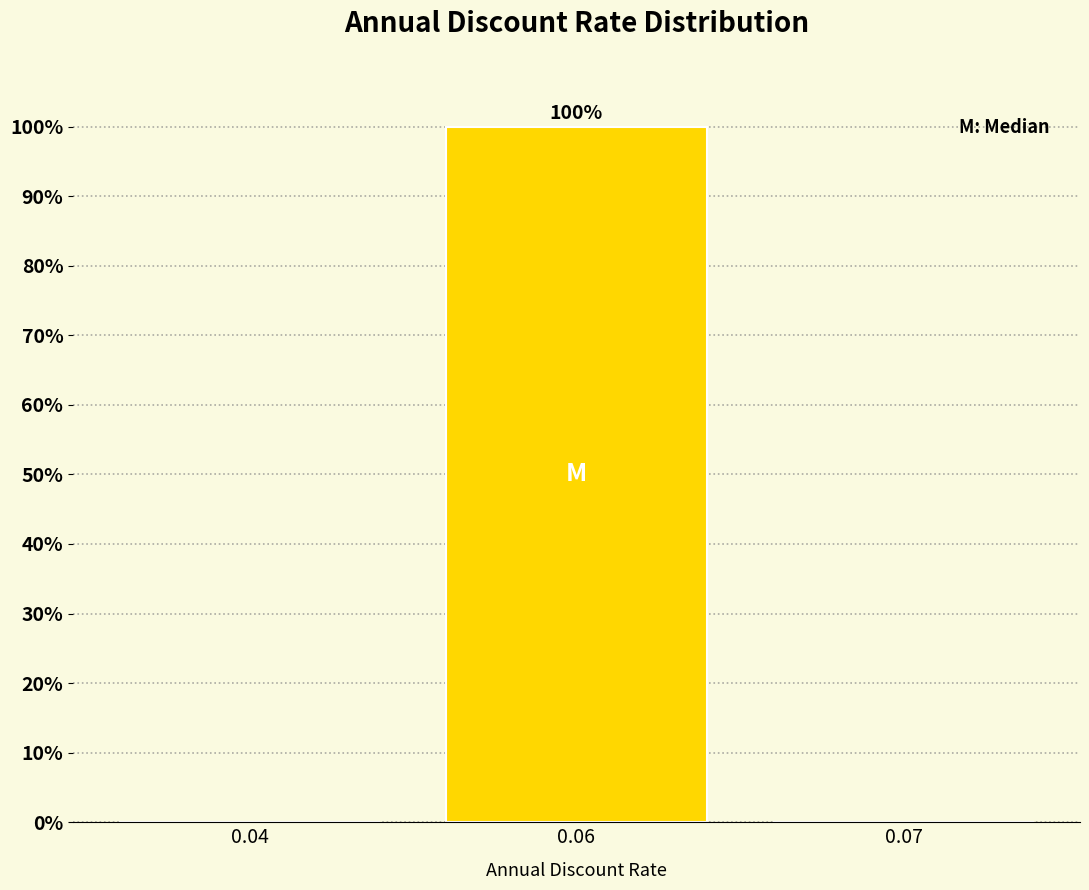

Reading left to right, extract all data points from this chart.

0.04=0	0.06=100	0.07=0